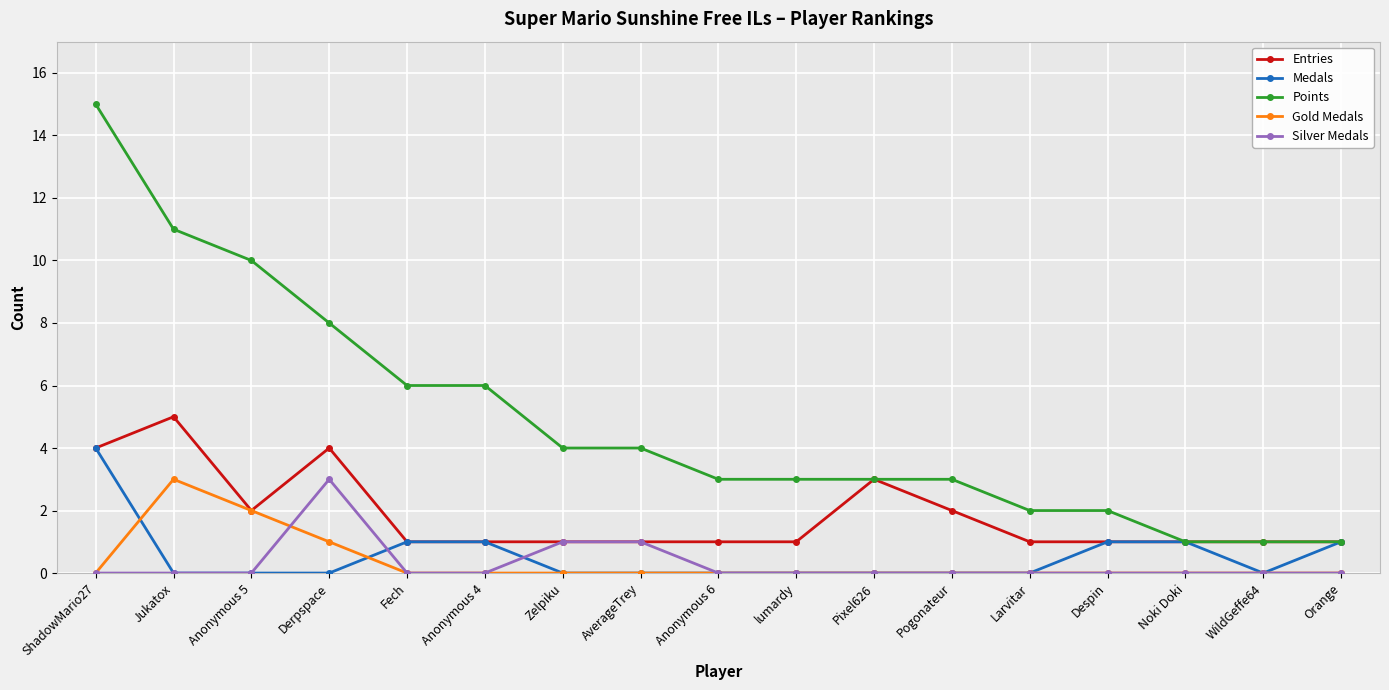

Reading left to right, extract all data points from this chart.

Entries: 4	5	2	4	1	1	1	1	1	1	3	2	1	1	1	1	1
Medals: 4	0	0	0	1	1	0	0	0	0	0	0	0	1	1	0	1
Points: 15	11	10	8	6	6	4	4	3	3	3	3	2	2	1	1	1
Gold Medals: 0	3	2	1	0	0	0	0	0	0	0	0	0	0	0	0	0
Silver Medals: 0	0	0	3	0	0	1	1	0	0	0	0	0	0	0	0	0